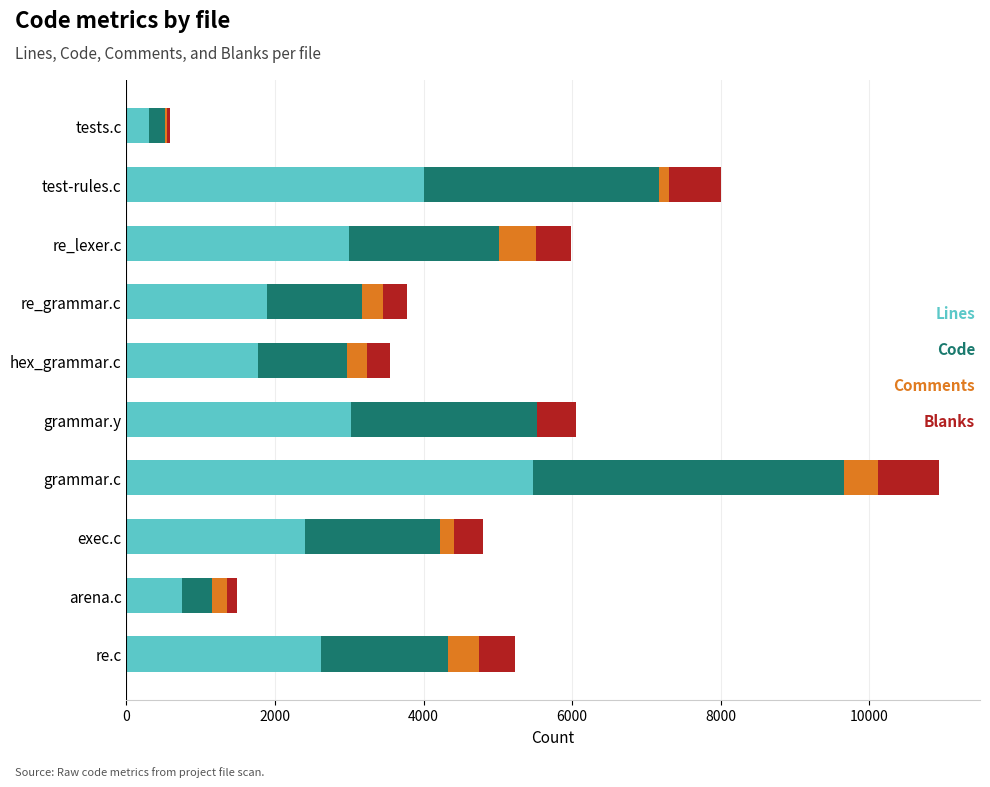

What is the total value across all series at hex_grammar.c?

3544